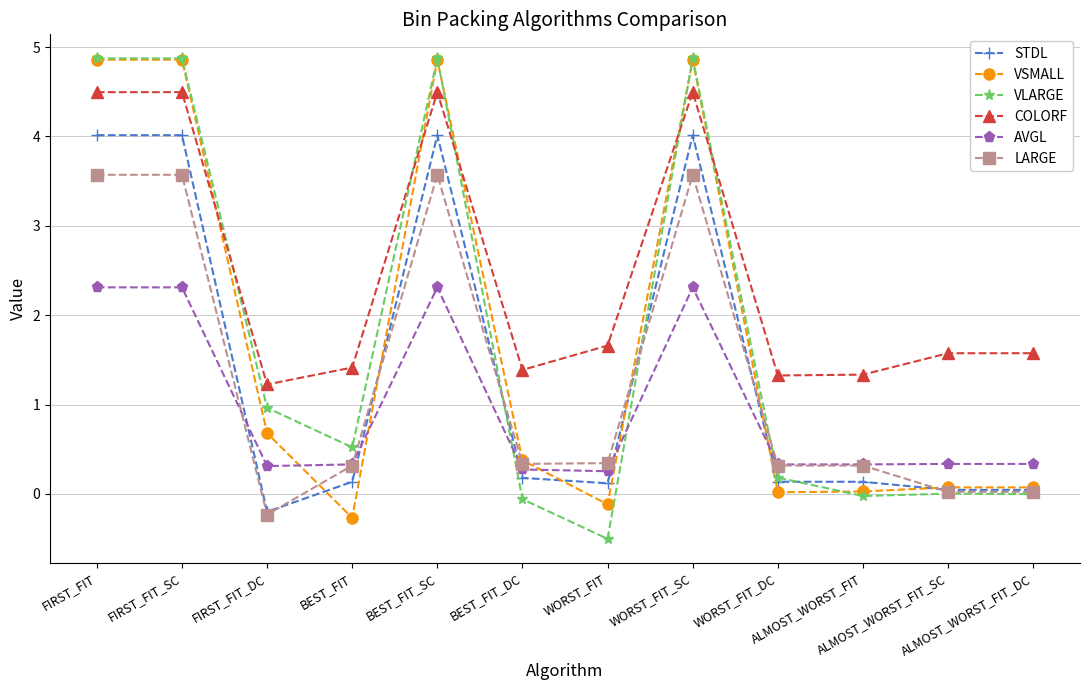

What is the average value of the AVGL series?

1.0